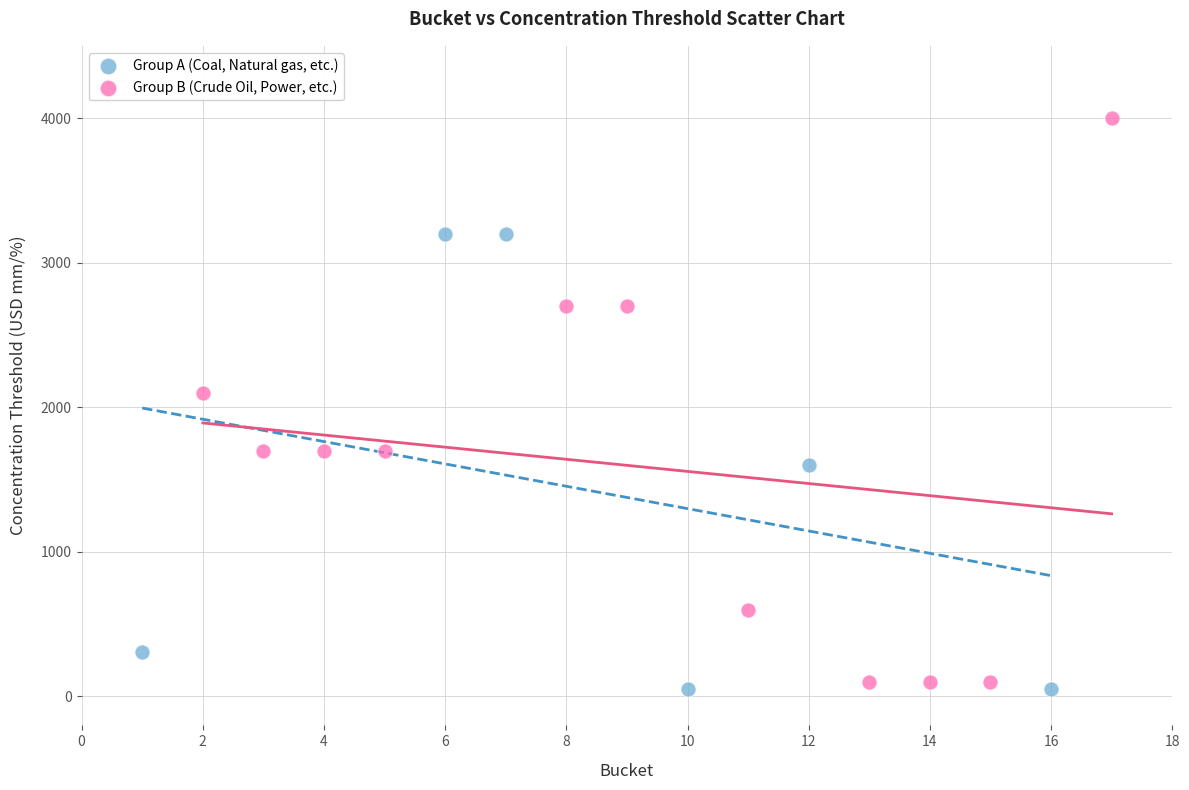

Which series has the largest Y range (max minus min)?

Group B (Crude Oil, Power, etc.)